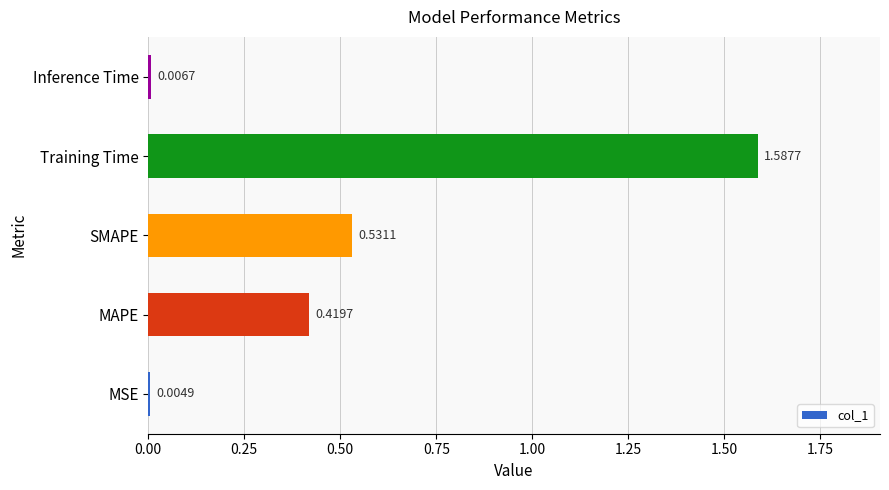

What is the sum of all values?

2.6